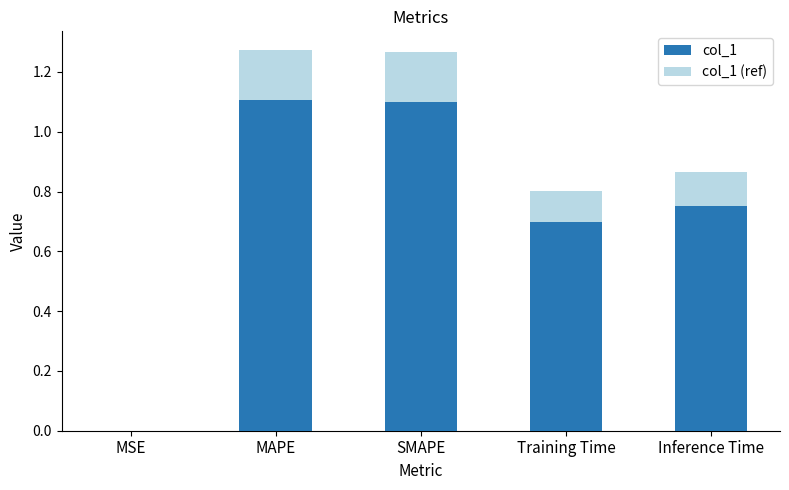

Rank the categories by col_1 (ref) value from highest to lowest.

MAPE, SMAPE, Inference Time, Training Time, MSE